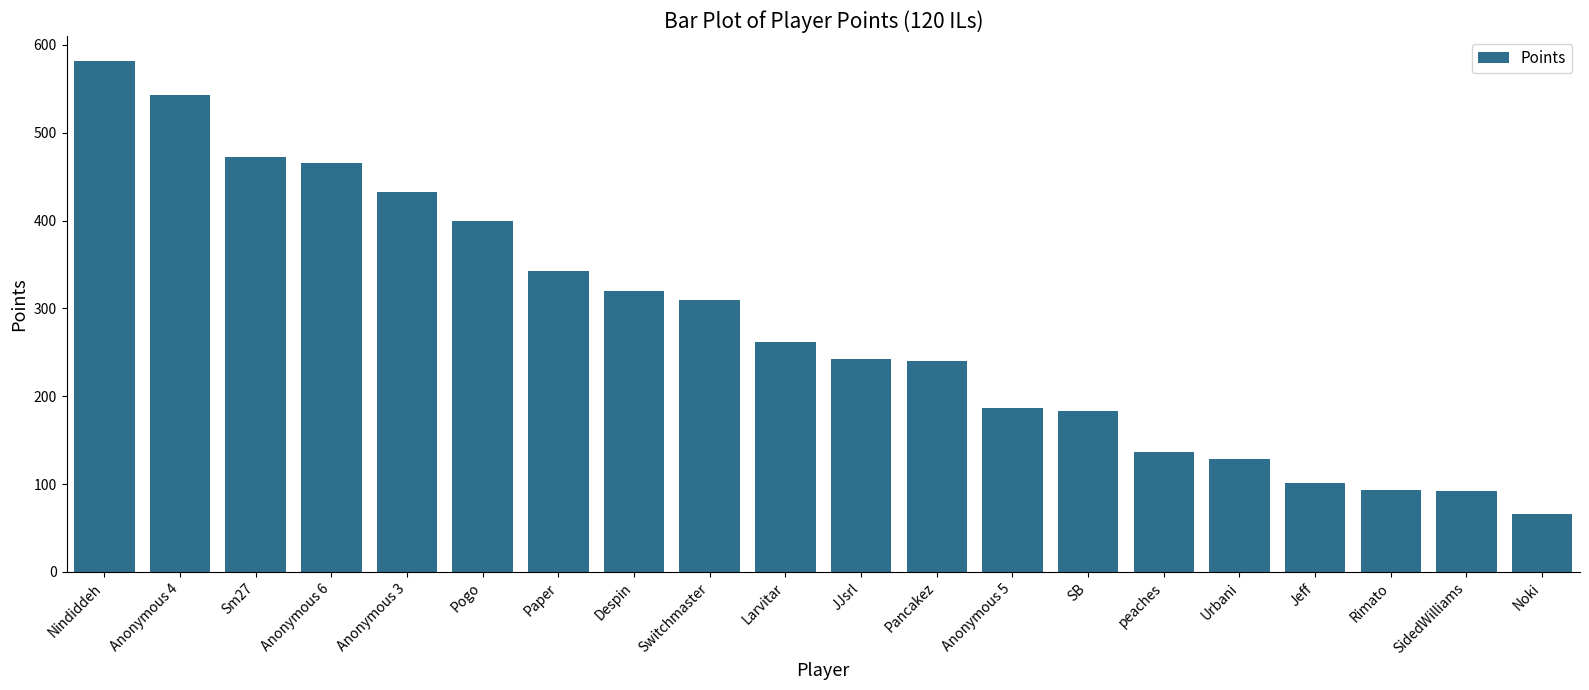

The value at Sm27 is 785. True or false?

False